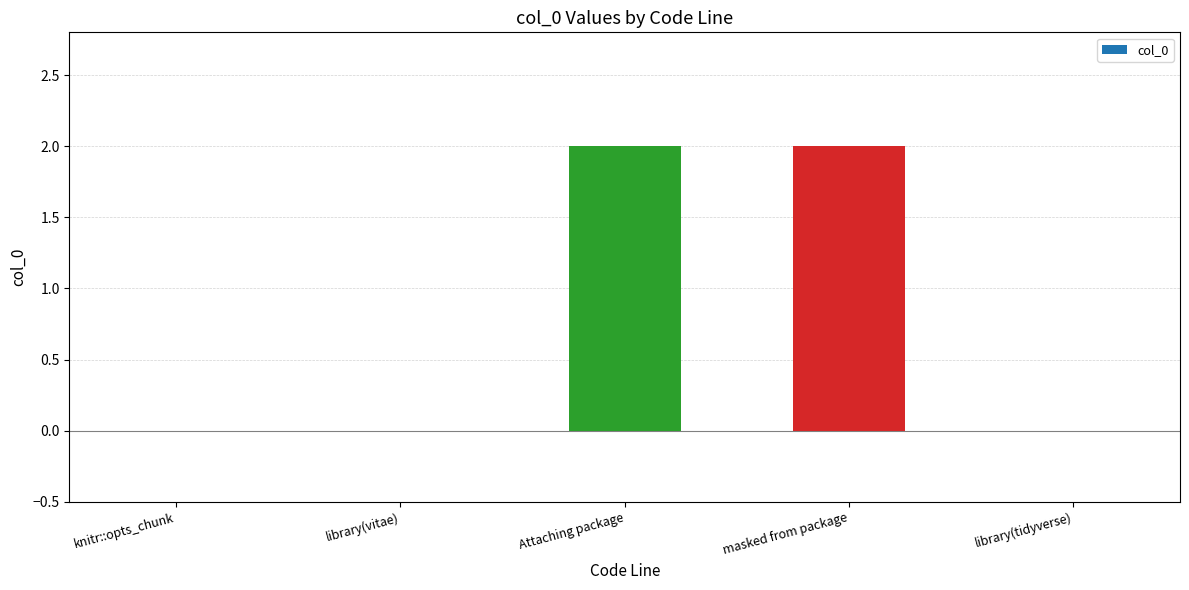

Which has a higher value, masked from package or knitr::opts_chunk?

masked from package